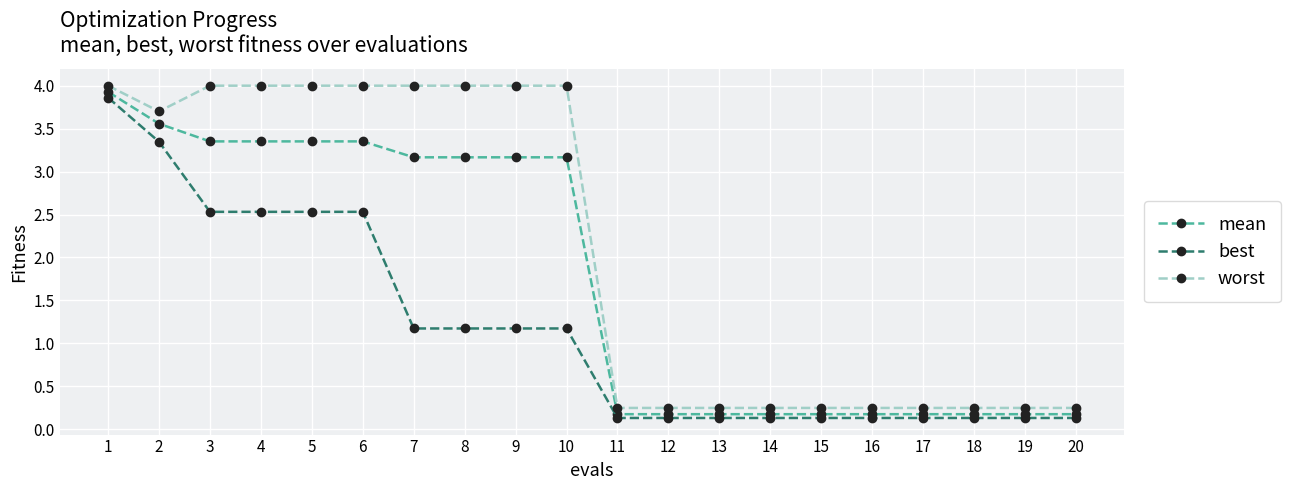

List the series in order of their overall mean, highest first.

worst, mean, best